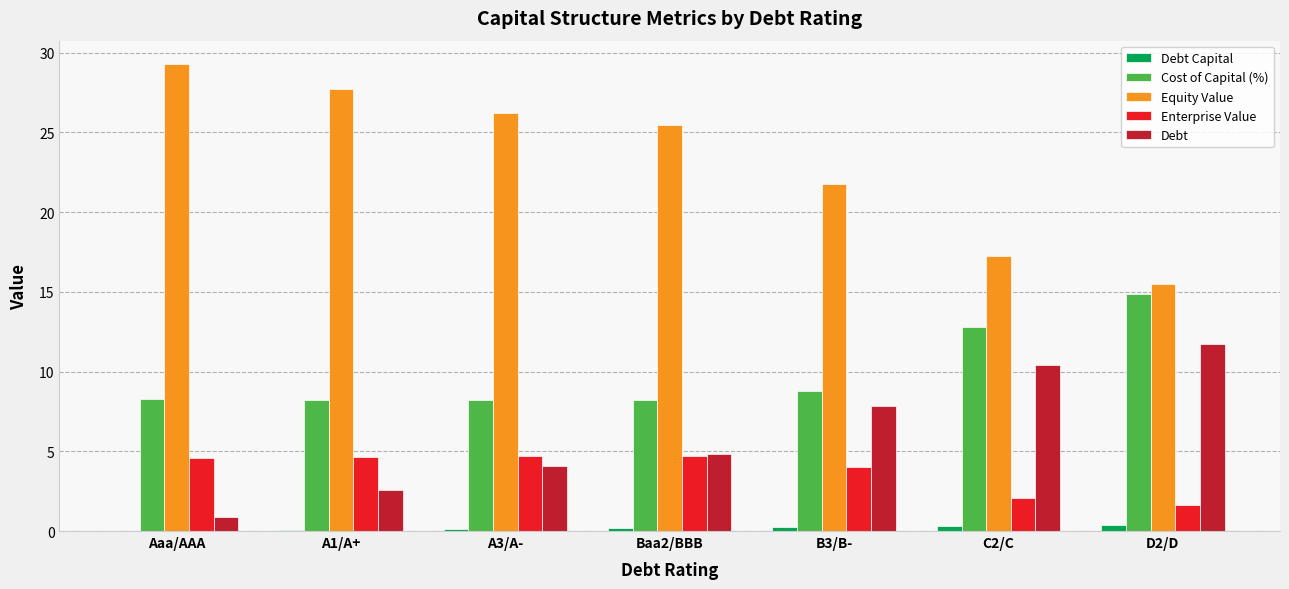

Are the bars horizontal?

No